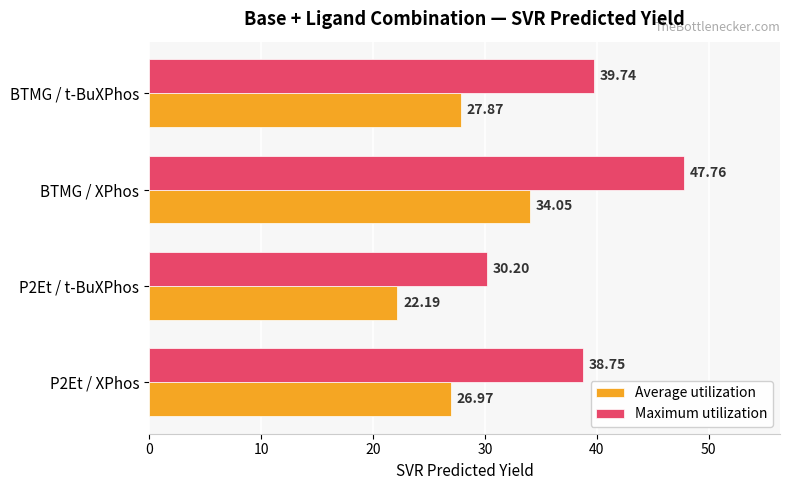

Rank the series by their average value, from highest to lowest.

Maximum utilization, Average utilization